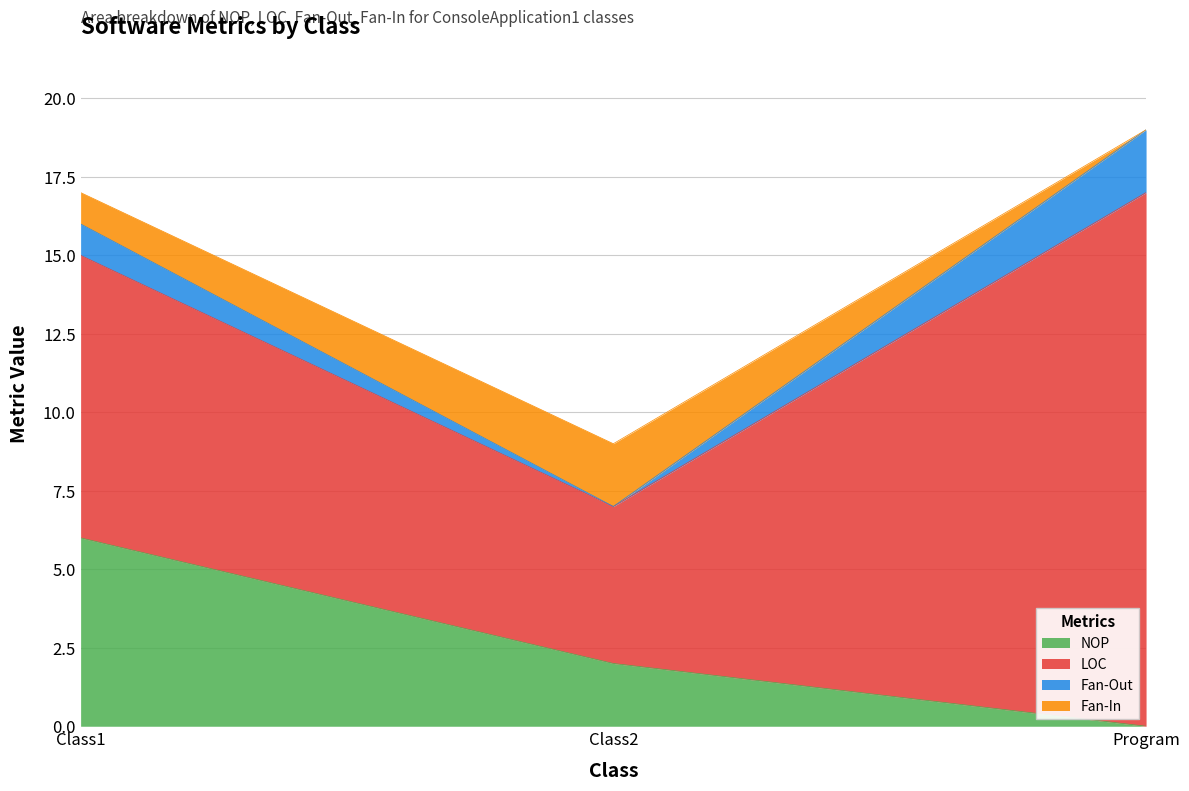

Reading left to right, what are all the values shown in this chart?

NOP: 6	2	0
LOC: 9	5	17
Fan-Out: 1	0	2
Fan-In: 1	2	0